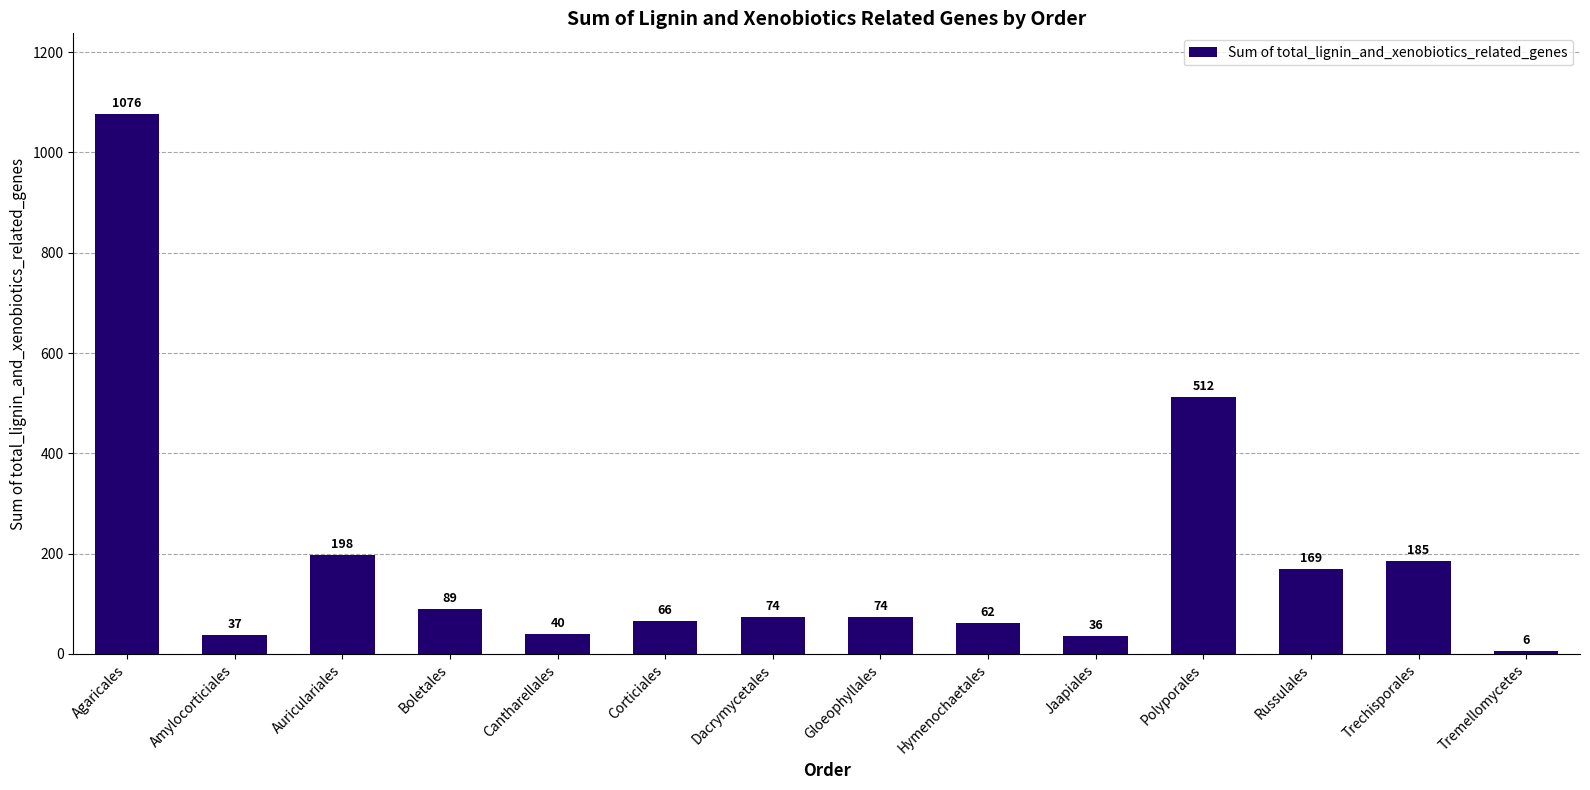

What is the smallest value displayed?

6